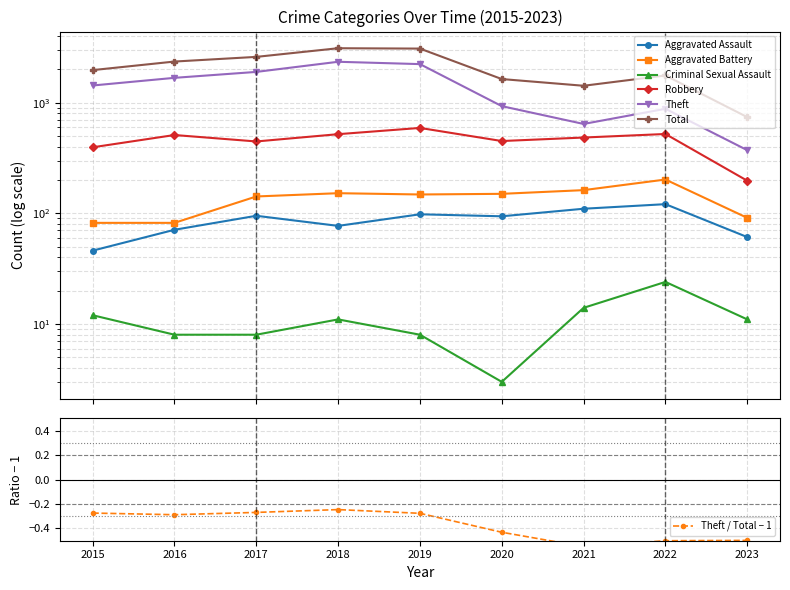

How many lines are shown in the chart?

6